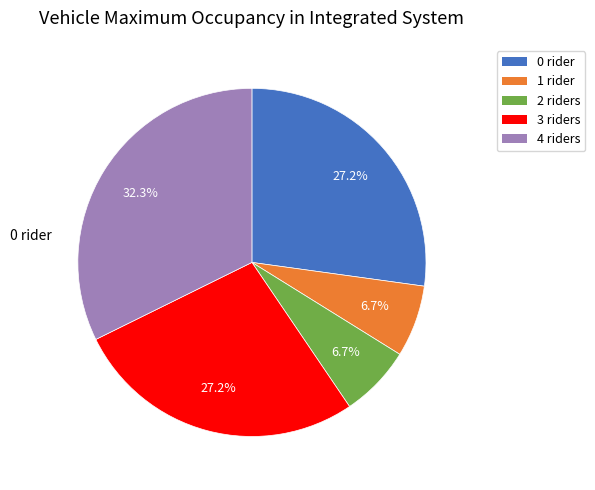

Is there any slice that represents more than half of the pie?

No